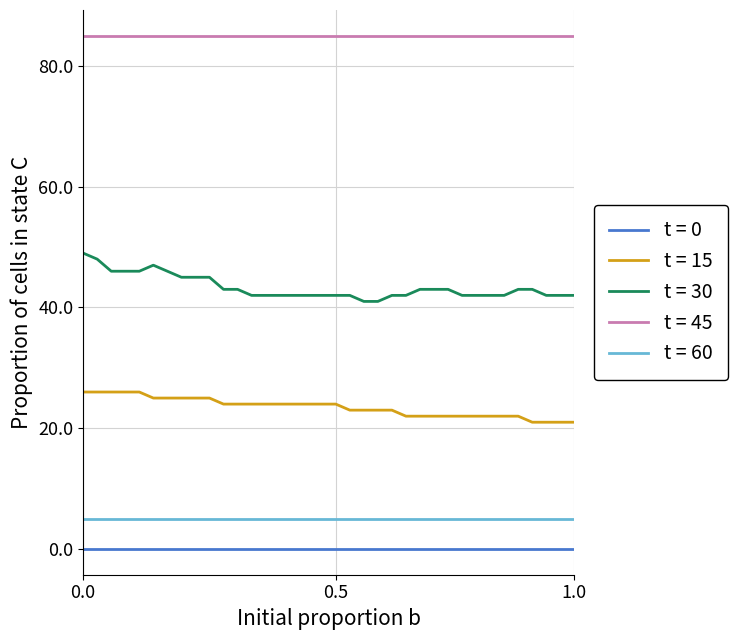

Which series has the largest total across all categories?

t = 45